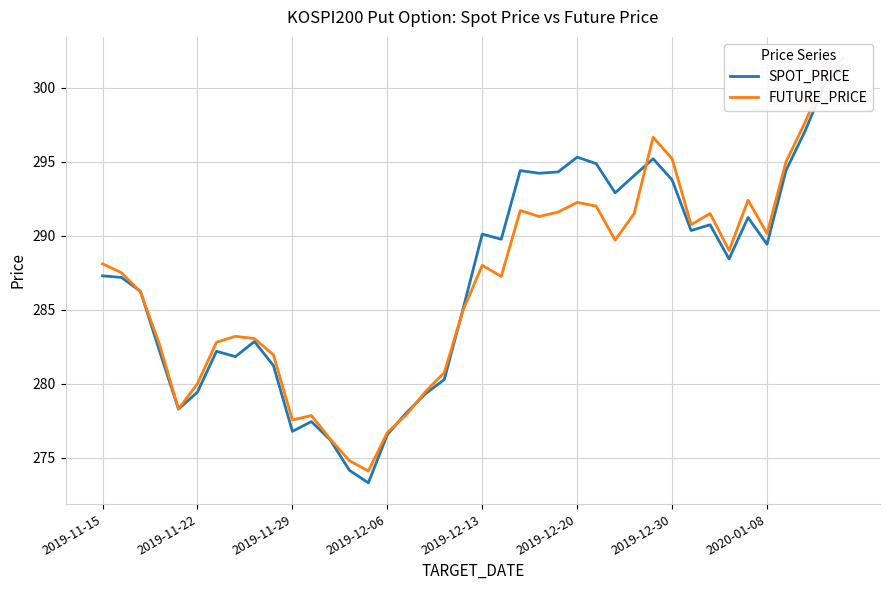

How many categories are shown in the chart?

40